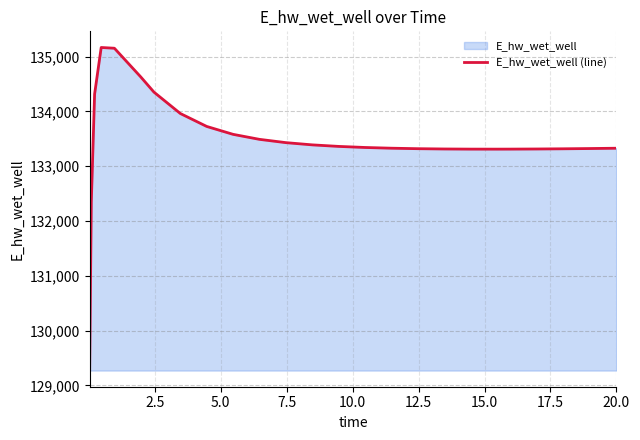

What is the maximum value shown in the chart?

135167.9